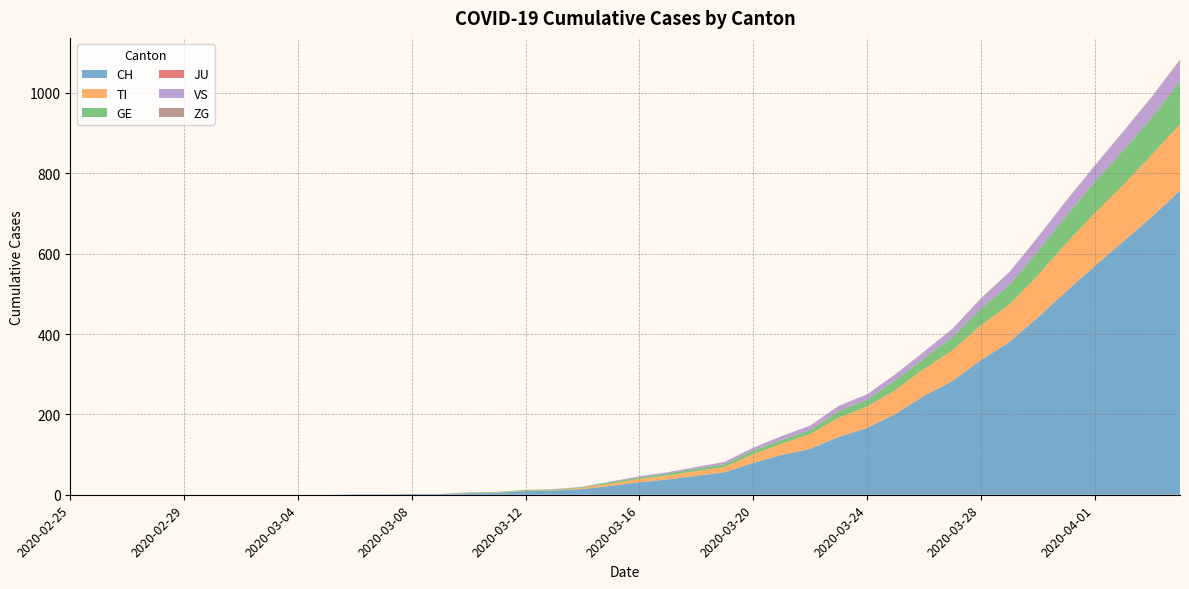

Reading right to left, list all the values displayed in this chart.

CH: 2020-04-04=757	2020-04-03=691	2020-04-02=630	2020-04-01=569	2020-03-31=506	2020-03-30=441	2020-03-29=380	2020-03-28=335	2020-03-27=283	2020-03-26=246	2020-03-25=201	2020-03-24=166	2020-03-23=144	2020-03-22=114	2020-03-21=99	2020-03-20=79	2020-03-19=56	2020-03-18=47	2020-03-17=38	2020-03-16=31	2020-03-15=22	2020-03-14=14	2020-03-13=10	2020-03-12=9	2020-03-11=5	2020-03-10=4	2020-03-09=2	2020-03-08=2	2020-03-07=1	2020-03-06=1	2020-03-05=0	2020-03-04=0	2020-03-03=0	2020-03-02=0	2020-03-01=0	2020-02-29=0	2020-02-28=0	2020-02-27=0	2020-02-26=0	2020-02-25=0
TI: 2020-04-04=165	2020-04-03=155	2020-04-02=141	2020-04-01=132	2020-03-31=120	2020-03-30=105	2020-03-29=93	2020-03-28=87	2020-03-27=76	2020-03-26=67	2020-03-25=60	2020-03-24=53	2020-03-23=48	2020-03-22=37	2020-03-21=28	2020-03-20=22	2020-03-19=13	2020-03-18=12	2020-03-17=10	2020-03-16=8	2020-03-15=6	2020-03-14=3	2020-03-13=1	2020-03-12=1	2020-03-11=1	2020-03-10=1	2020-03-09=0	2020-03-08=0	2020-03-07=0	2020-03-06=0	2020-03-05=0	2020-03-04=0	2020-03-03=0	2020-03-02=0	2020-03-01=0	2020-02-29=0	2020-02-28=0	2020-02-27=0	2020-02-26=0	2020-02-25=0
GE: 2020-04-04=106	2020-04-03=92	2020-04-02=85	2020-04-01=77	2020-03-31=68	2020-03-30=59	2020-03-29=49	2020-03-28=41	2020-03-27=33	2020-03-26=26	2020-03-25=24	2020-03-24=17	2020-03-23=16	2020-03-22=10	2020-03-21=9	2020-03-20=9	2020-03-19=7	2020-03-18=6	2020-03-17=5	2020-03-16=4	2020-03-15=4	2020-03-14=2	2020-03-13=2	2020-03-12=2	2020-03-11=1	2020-03-10=1	2020-03-09=0	2020-03-08=0	2020-03-07=0	2020-03-06=0	2020-03-05=0	2020-03-04=0	2020-03-03=0	2020-03-02=0	2020-03-01=0	2020-02-29=0	2020-02-28=0	2020-02-27=0	2020-02-26=0	2020-02-25=0
JU: 2020-04-04=0	2020-04-03=0	2020-04-02=0	2020-04-01=0	2020-03-31=0	2020-03-30=0	2020-03-29=0	2020-03-28=0	2020-03-27=0	2020-03-26=0	2020-03-25=0	2020-03-24=0	2020-03-23=0	2020-03-22=0	2020-03-21=0	2020-03-20=0	2020-03-19=0	2020-03-18=0	2020-03-17=0	2020-03-16=0	2020-03-15=0	2020-03-14=0	2020-03-13=0	2020-03-12=0	2020-03-11=0	2020-03-10=0	2020-03-09=0	2020-03-08=0	2020-03-07=0	2020-03-06=0	2020-03-05=0	2020-03-04=0	2020-03-03=0	2020-03-02=0	2020-03-01=0	2020-02-29=0	2020-02-28=0	2020-02-27=0	2020-02-26=0	2020-02-25=0
VS: 2020-04-04=53	2020-04-03=51	2020-04-02=47	2020-04-01=40	2020-03-31=37	2020-03-30=35	2020-03-29=31	2020-03-28=25	2020-03-27=21	2020-03-26=17	2020-03-25=15	2020-03-24=14	2020-03-23=13	2020-03-22=11	2020-03-21=10	2020-03-20=7	2020-03-19=6	2020-03-18=4	2020-03-17=3	2020-03-16=3	2020-03-15=1	2020-03-14=1	2020-03-13=1	2020-03-12=0	2020-03-11=0	2020-03-10=0	2020-03-09=0	2020-03-08=0	2020-03-07=0	2020-03-06=0	2020-03-05=0	2020-03-04=0	2020-03-03=0	2020-03-02=0	2020-03-01=0	2020-02-29=0	2020-02-28=0	2020-02-27=0	2020-02-26=0	2020-02-25=0
ZG: 2020-04-04=2	2020-04-03=1	2020-04-02=1	2020-04-01=1	2020-03-31=1	2020-03-30=1	2020-03-29=1	2020-03-28=1	2020-03-27=0	2020-03-26=0	2020-03-25=0	2020-03-24=0	2020-03-23=0	2020-03-22=0	2020-03-21=0	2020-03-20=0	2020-03-19=0	2020-03-18=0	2020-03-17=0	2020-03-16=0	2020-03-15=0	2020-03-14=0	2020-03-13=0	2020-03-12=0	2020-03-11=0	2020-03-10=0	2020-03-09=0	2020-03-08=0	2020-03-07=0	2020-03-06=0	2020-03-05=0	2020-03-04=0	2020-03-03=0	2020-03-02=0	2020-03-01=0	2020-02-29=0	2020-02-28=0	2020-02-27=0	2020-02-26=0	2020-02-25=0